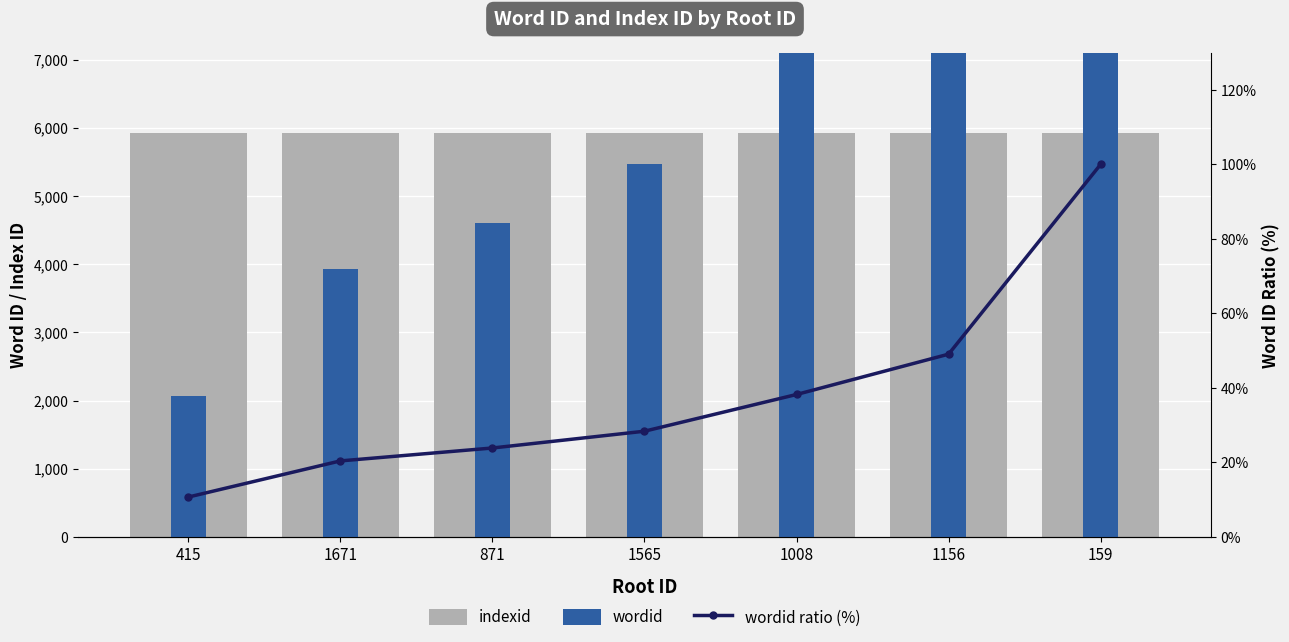

What is the maximum value for wordid ratio (%)?

100.0